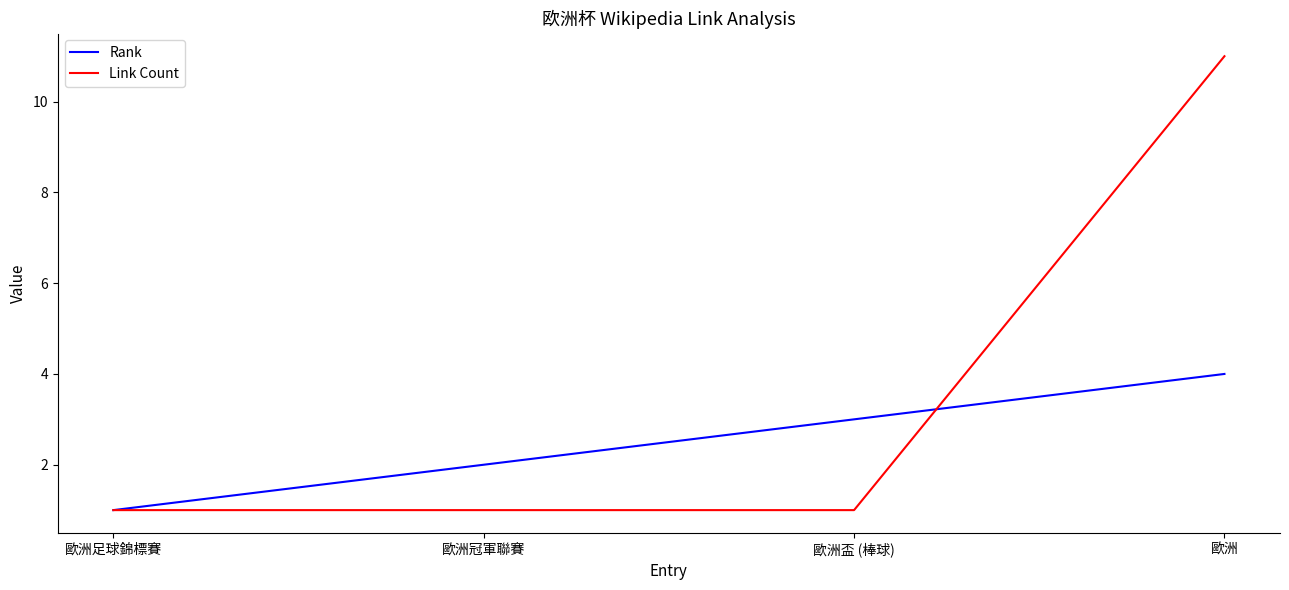

Is the value of Link Count at 歐洲 greater than the value of Rank at 歐洲盃 (棒球)?

Yes